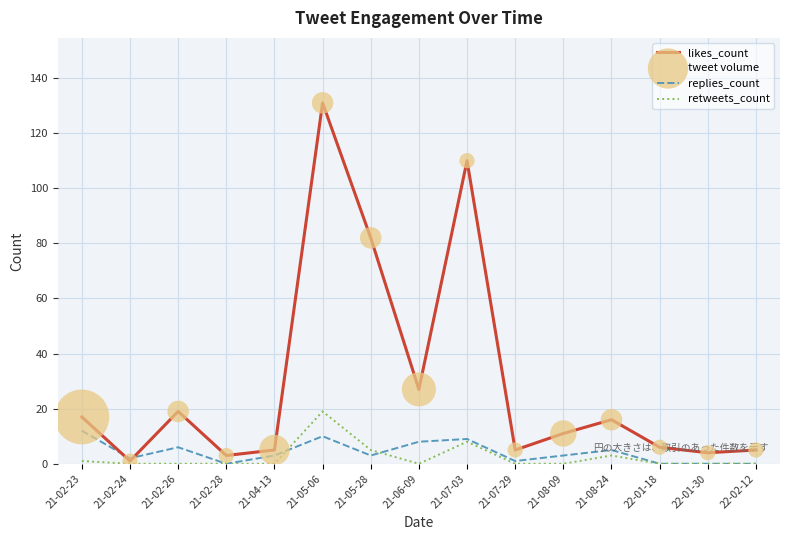

At which category is the sum across all series the highest?

21-05-06